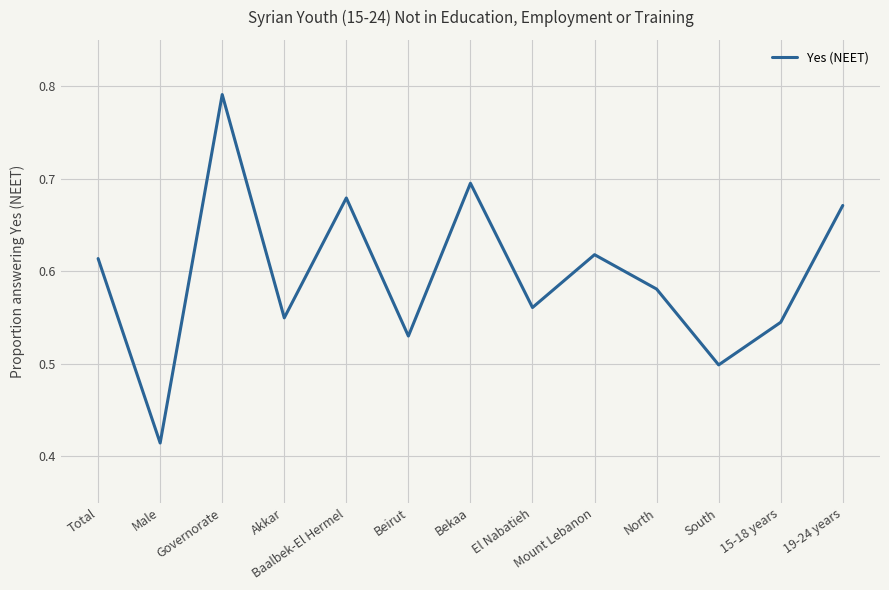

What position from the right is South?

3